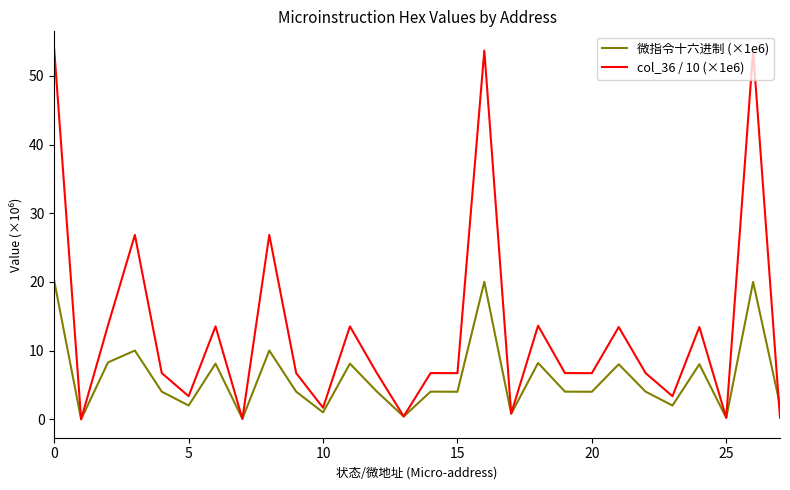

Which series ends up on top after the final intersection of col_36 / 10 (×1e6) and 微指令十六进制 (×1e6)?

微指令十六进制 (×1e6)